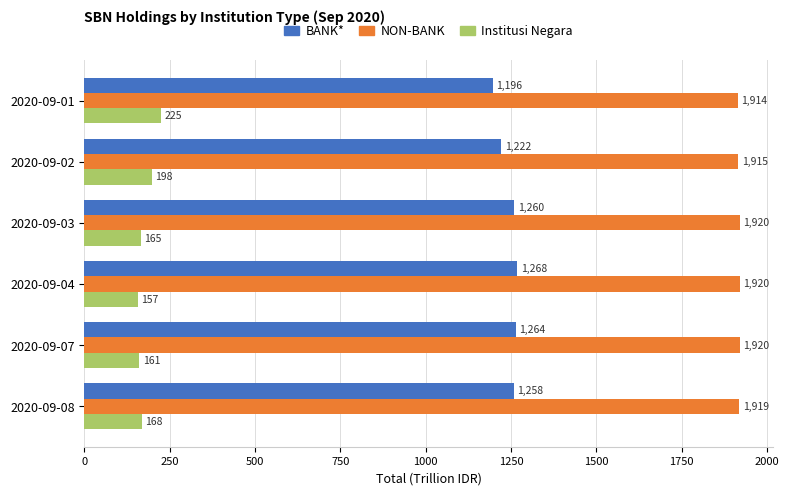

What is the difference between the maximum and minimum values in the BANK* series?

72.7